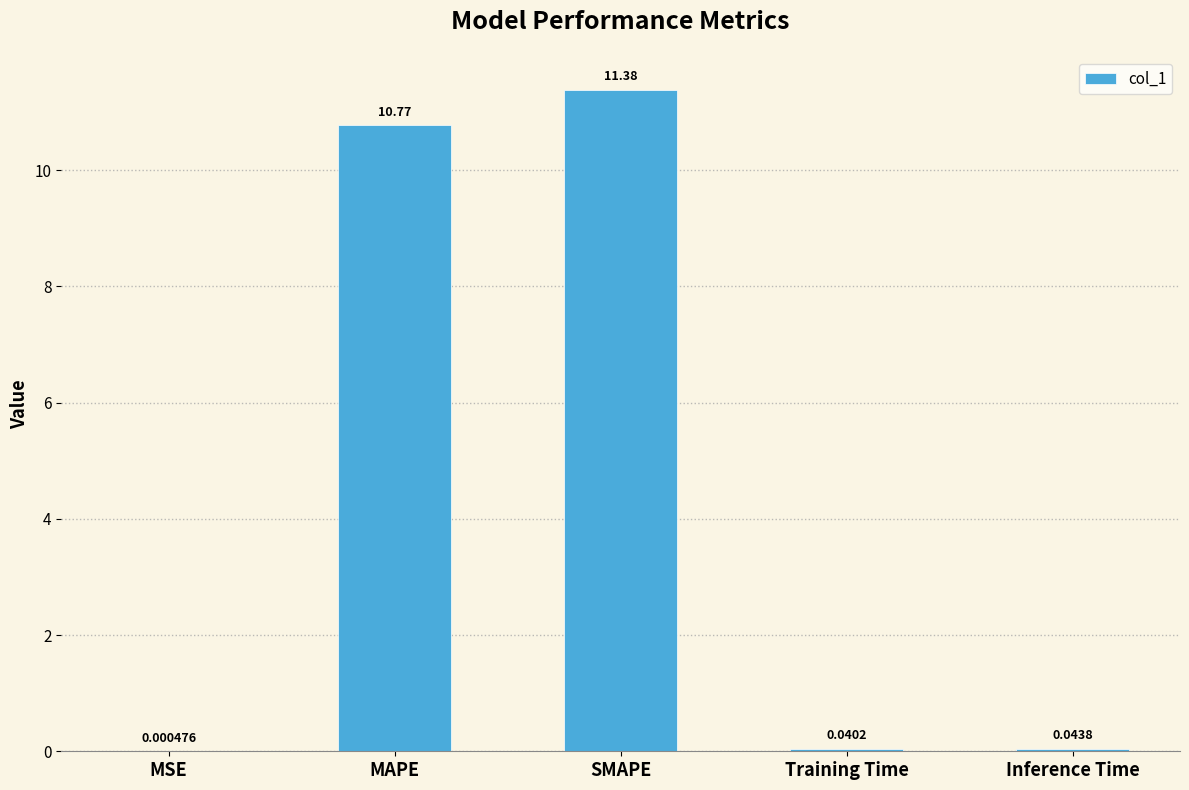

At which label is the value closest to 5?

Inference Time